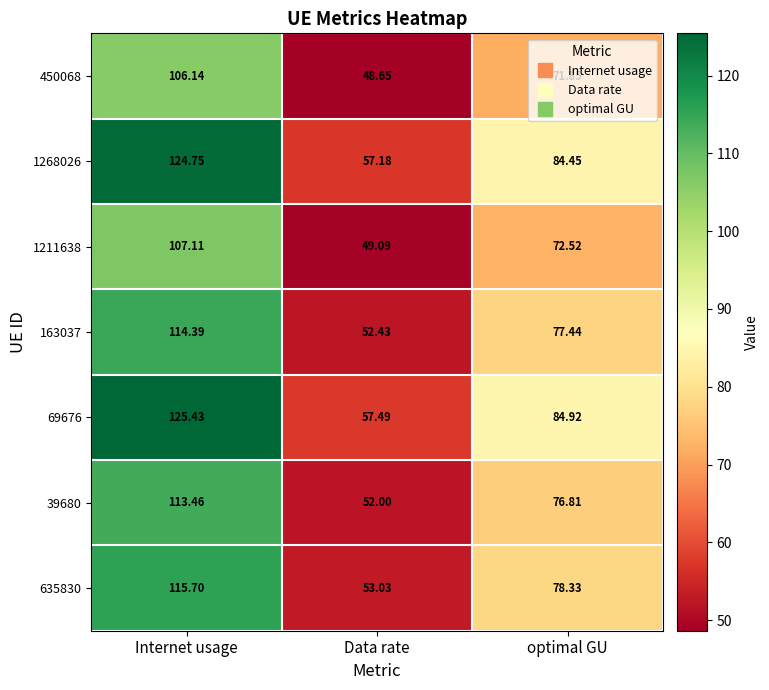

How many distinct data groups are displayed?

7